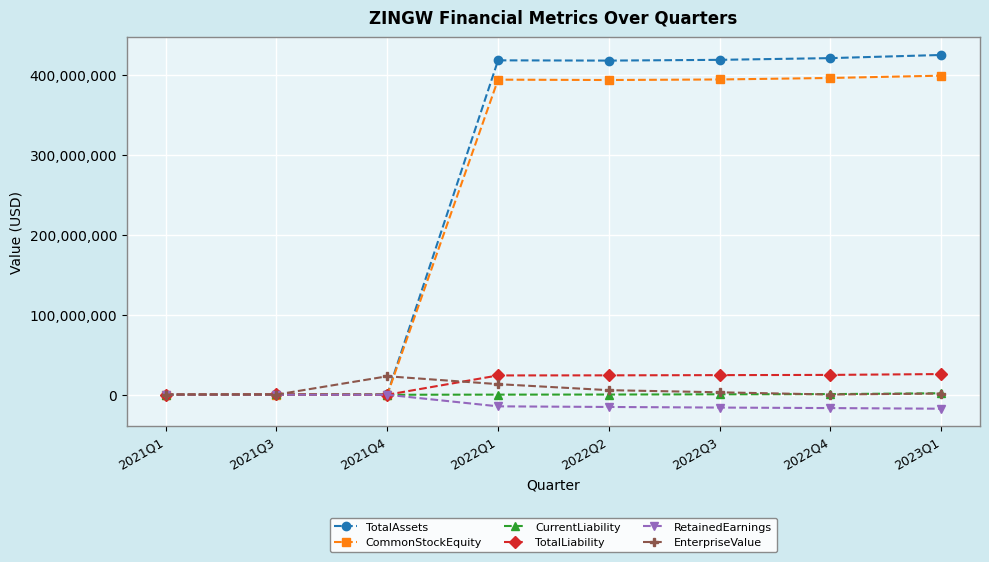

What is the label of the 6th point from the left?

2022Q3